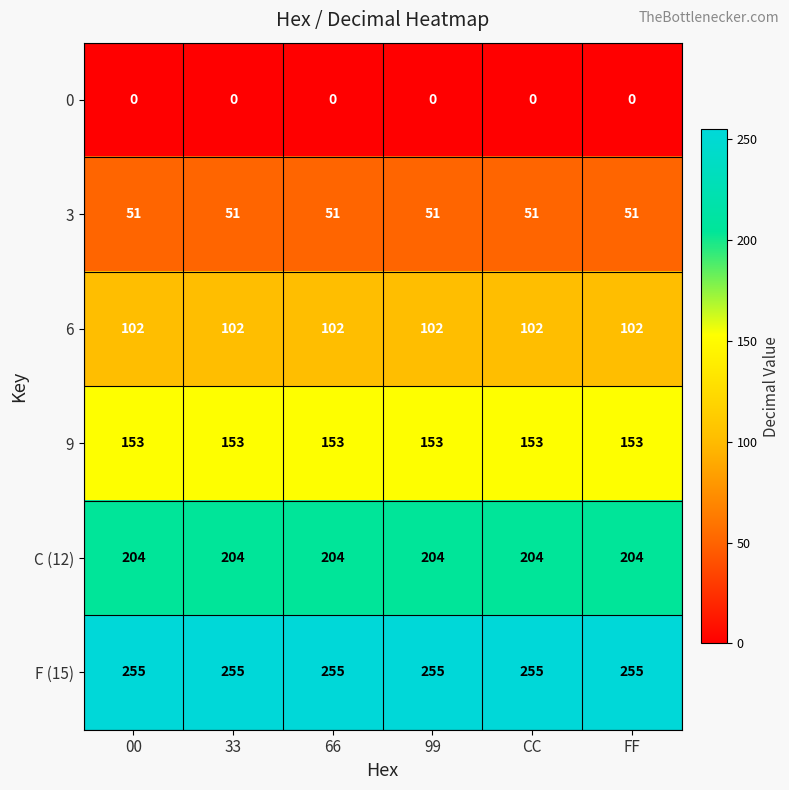

At CC, list the series in order from smallest to largest.

0, 3, 6, 9, C (12), F (15)